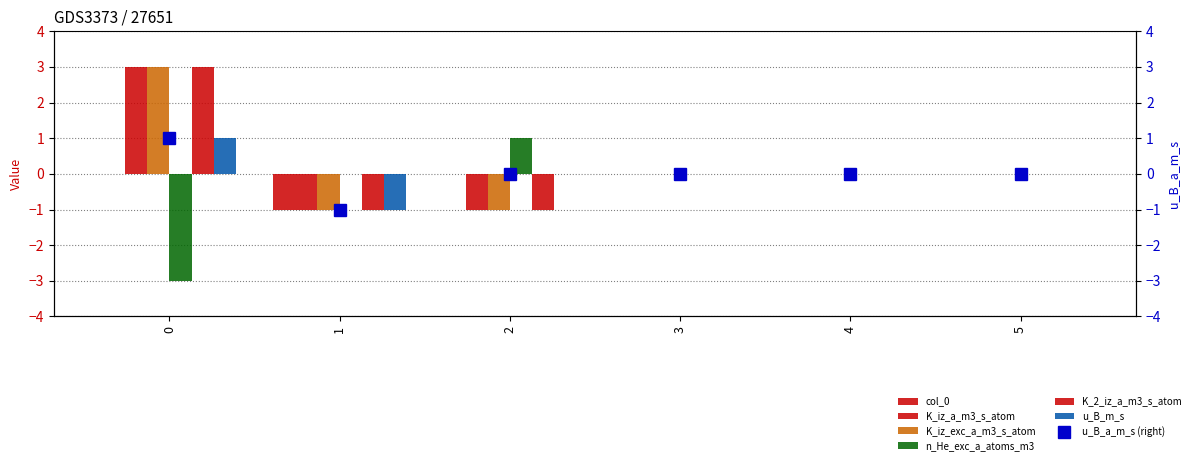

How many bars are there in each group?

6